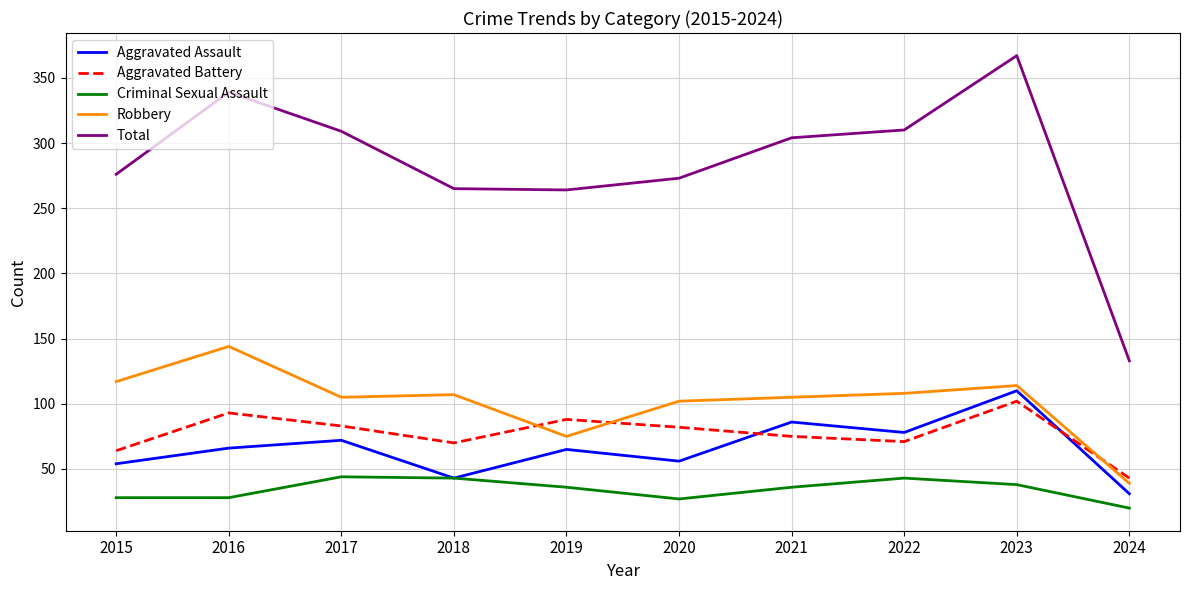

Is the value of Total at 2022 greater than the value of Robbery at 2018?

Yes